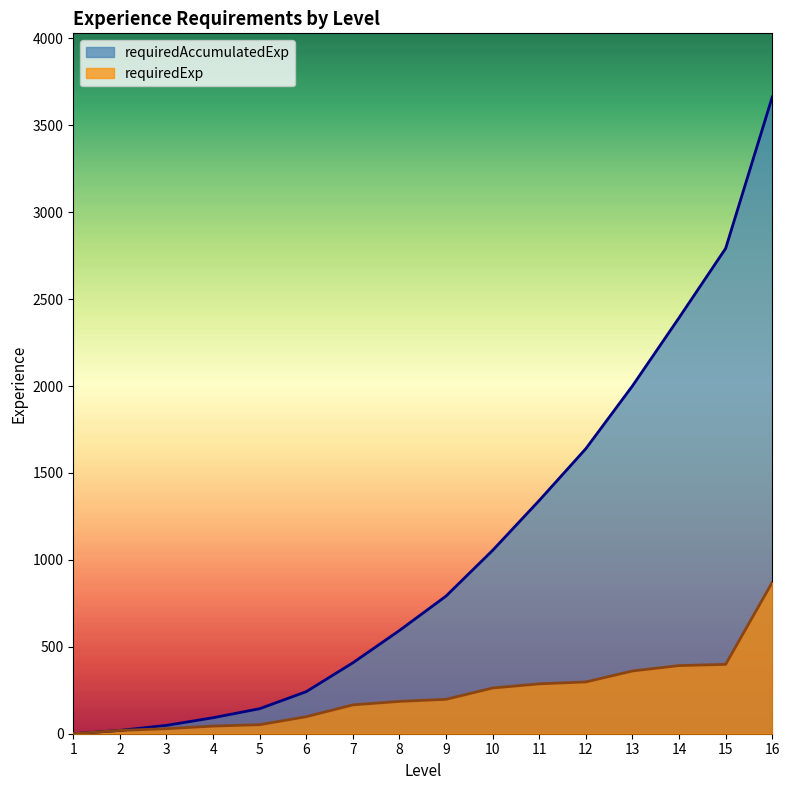

Which series changed the most between 3 and 16?

requiredAccumulatedExp